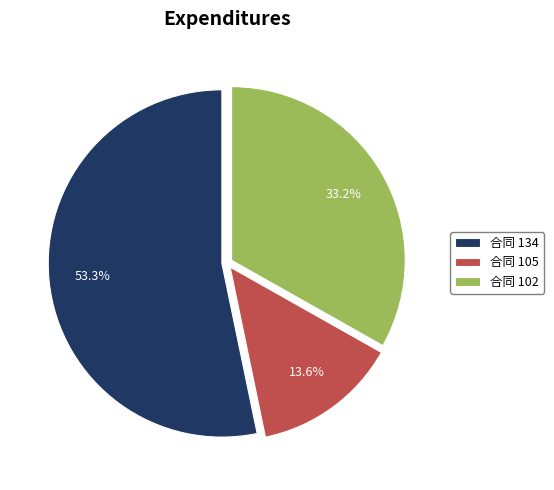

Combined, what portion of the pie is 合同 105 and 合同 134?

66.8%